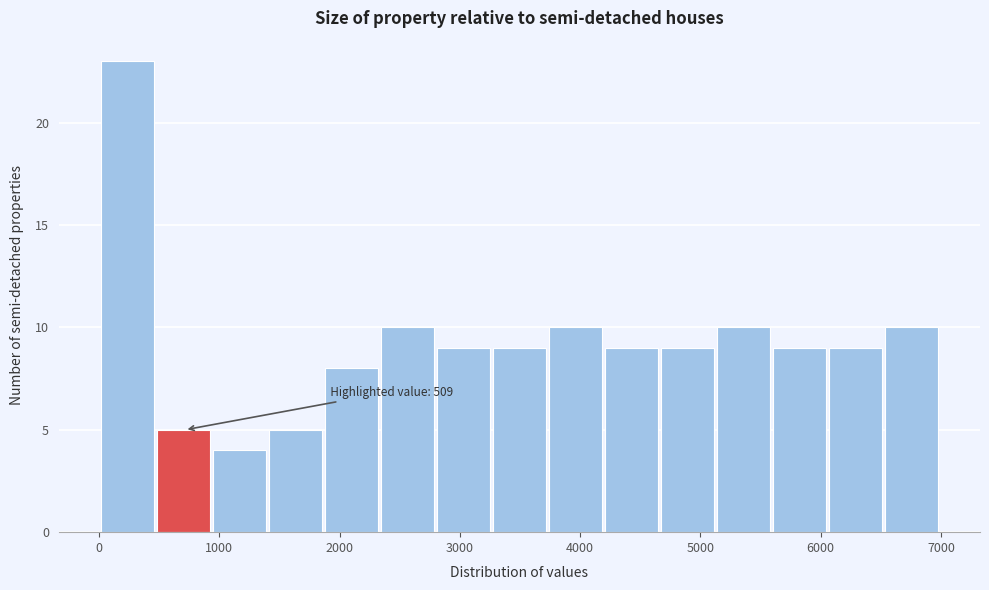

Which range on the x-axis has the tallest bar?

0 to 500